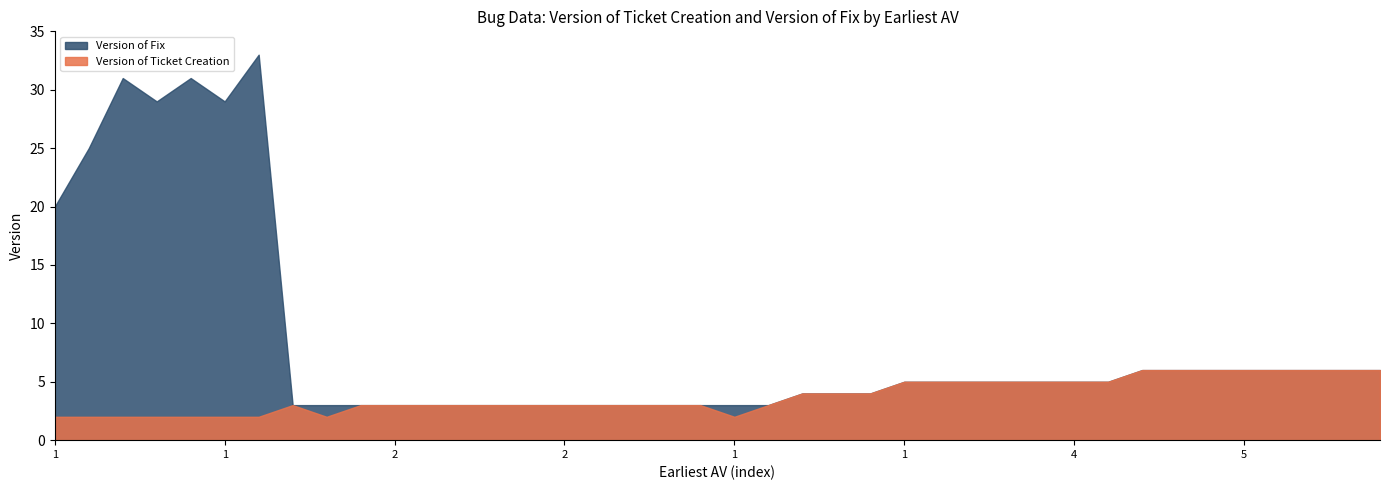

How many lines are shown in the chart?

2